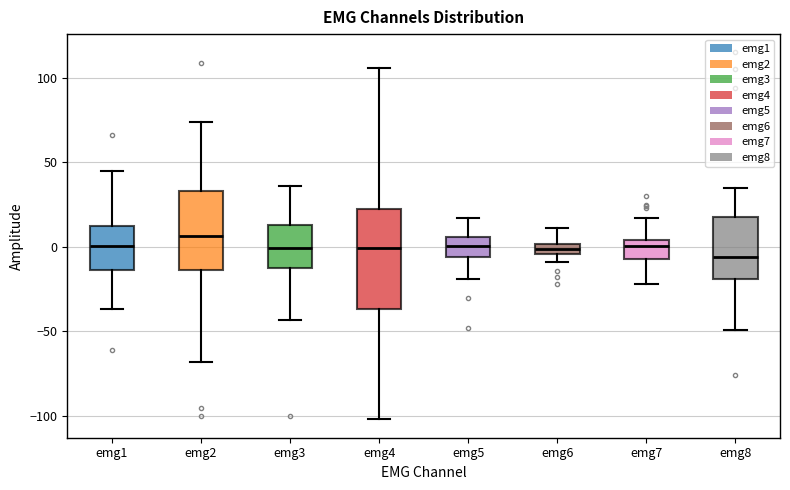

Where is the upper edge of the box for emg6 on the y-axis? The values are not printed on the chart, so give them approximately, as read against the axis.

0